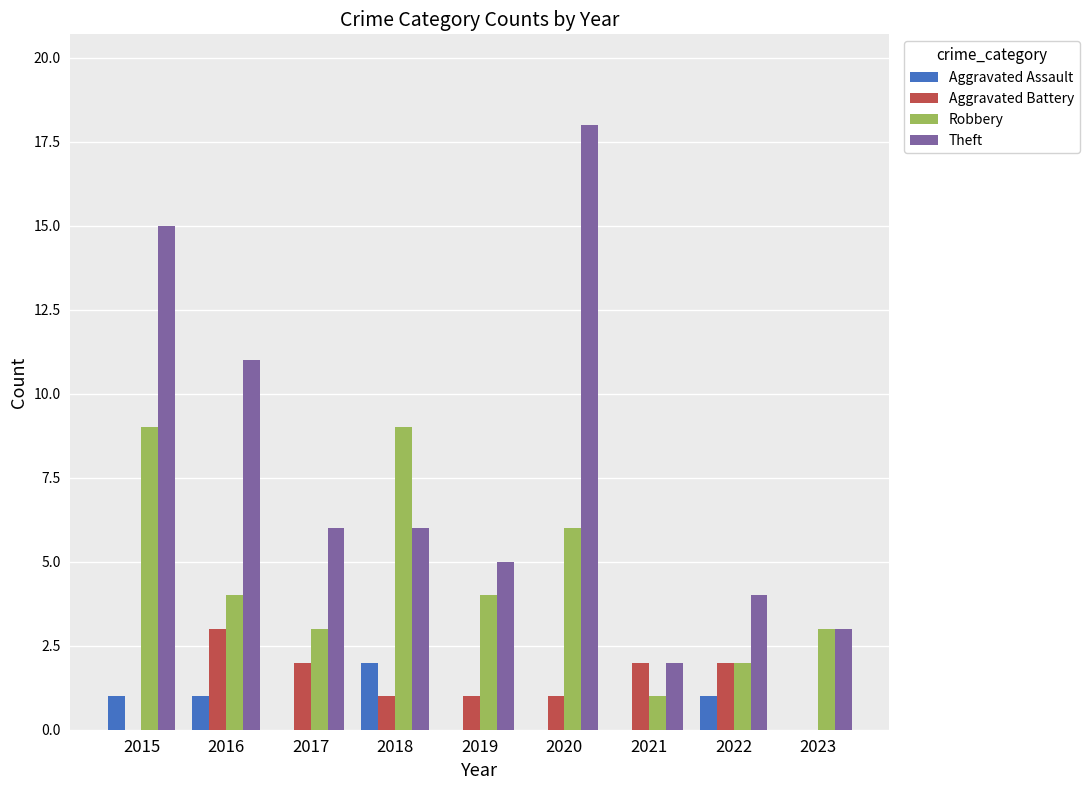

Which series changed the most between 2016 and 2021?

Theft